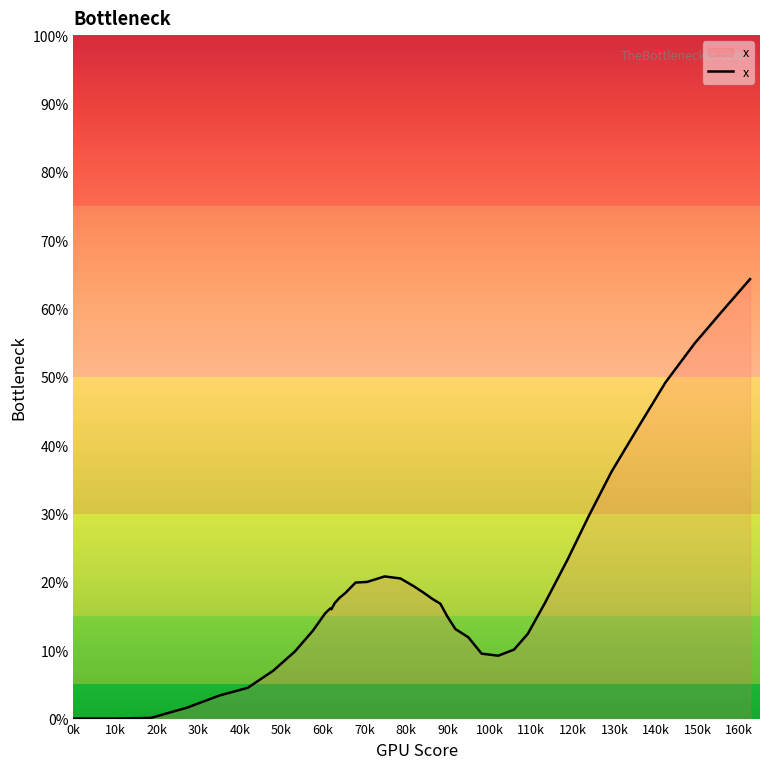

What is the greatest value displayed?

64.3